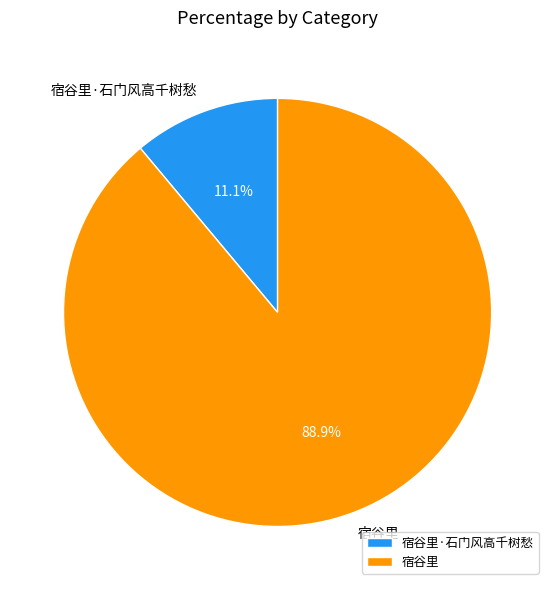

Combined, what portion of the pie is 宿谷里 and 宿谷里·石门风高千树愁?

100.0%